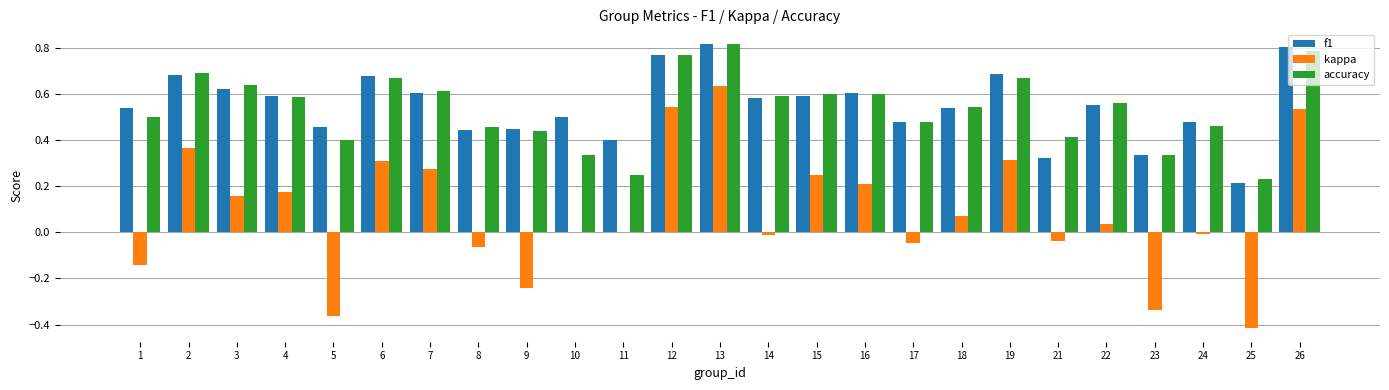

Is it true that kappa equals 0.4 at 7?

False